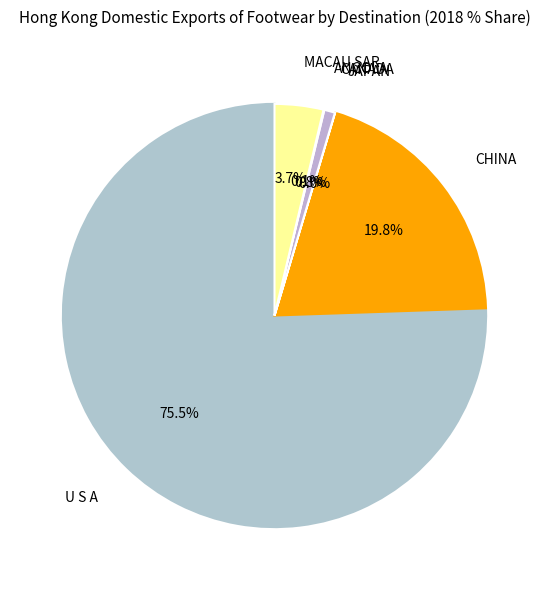

How many slices are in this pie chart?

6